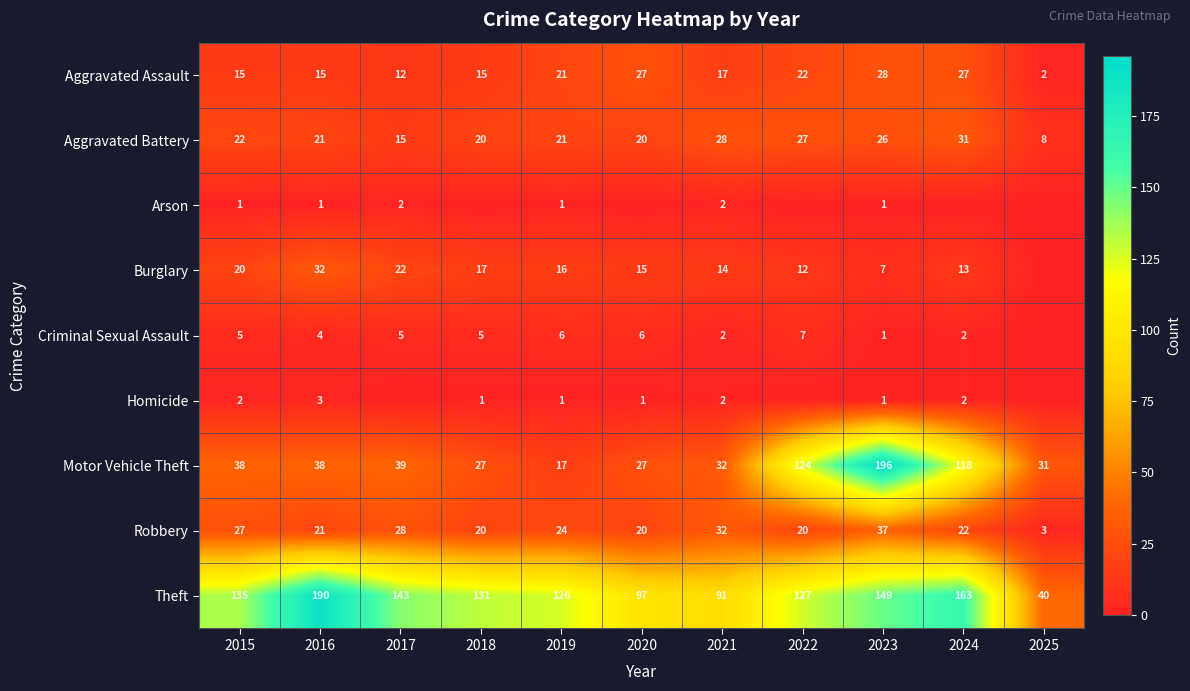

Where does the Aggravated Assault series first go above 17?

2019